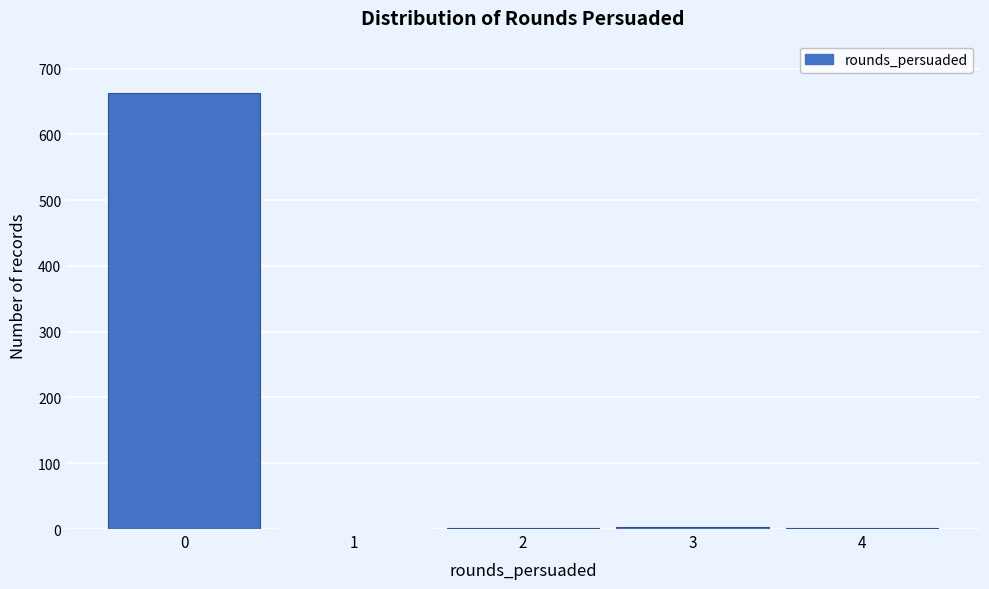

Is it true that the value at 0 is 250?

False